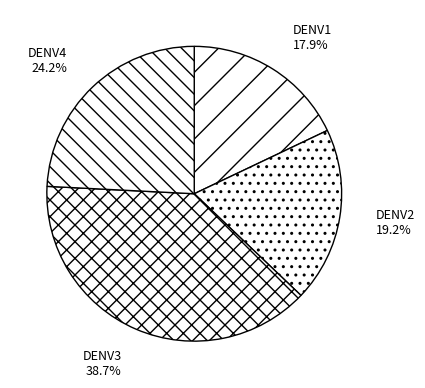

Between DENV1 and DENV2, which is larger?

DENV2